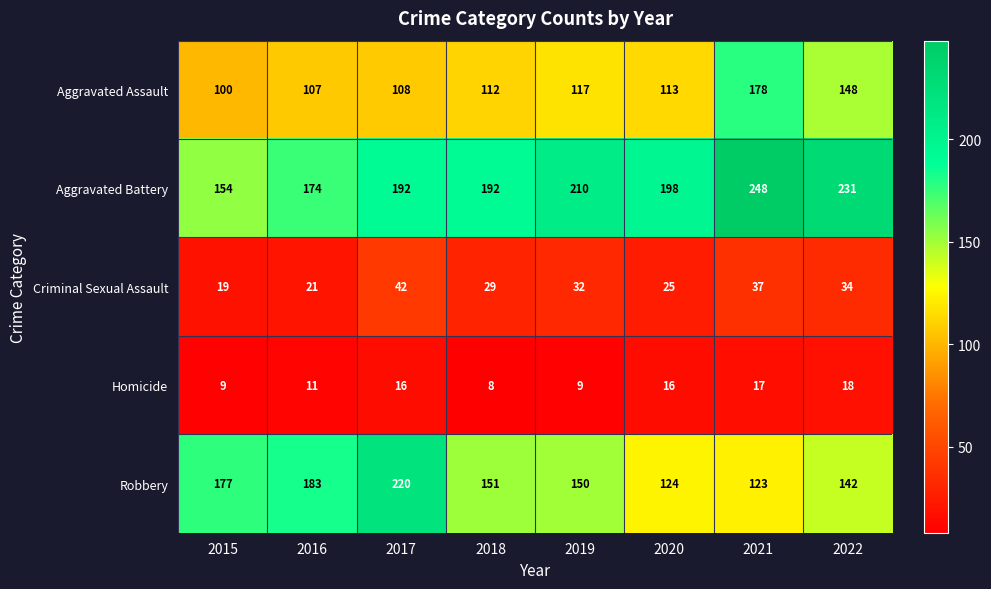

What is the greatest value displayed?

248